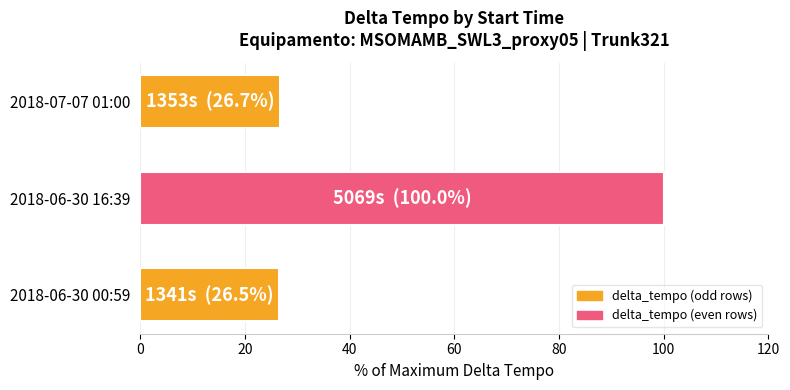

Are the bars horizontal?

Yes